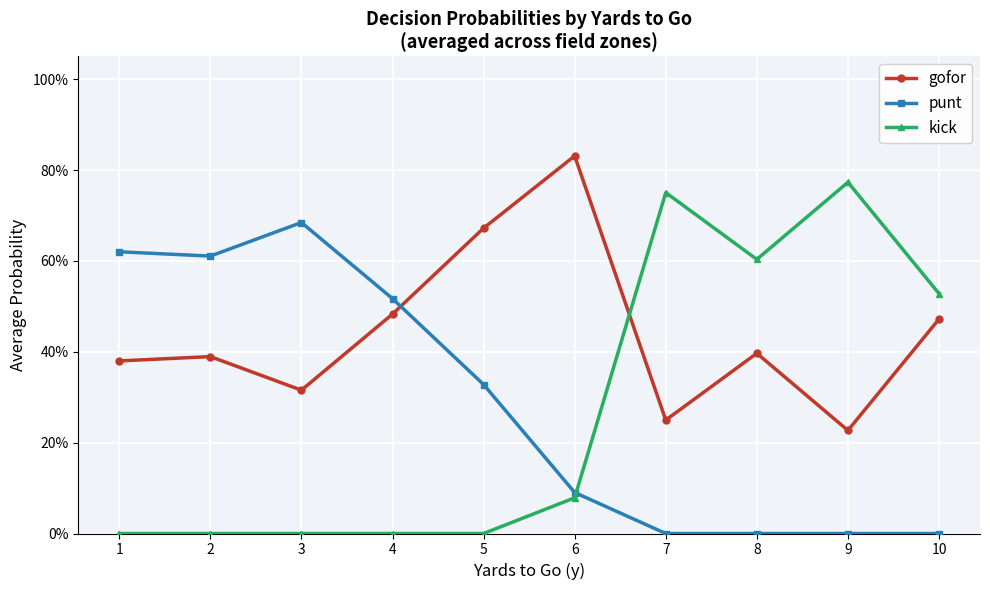

Which series has the largest range (max minus min)?

kick